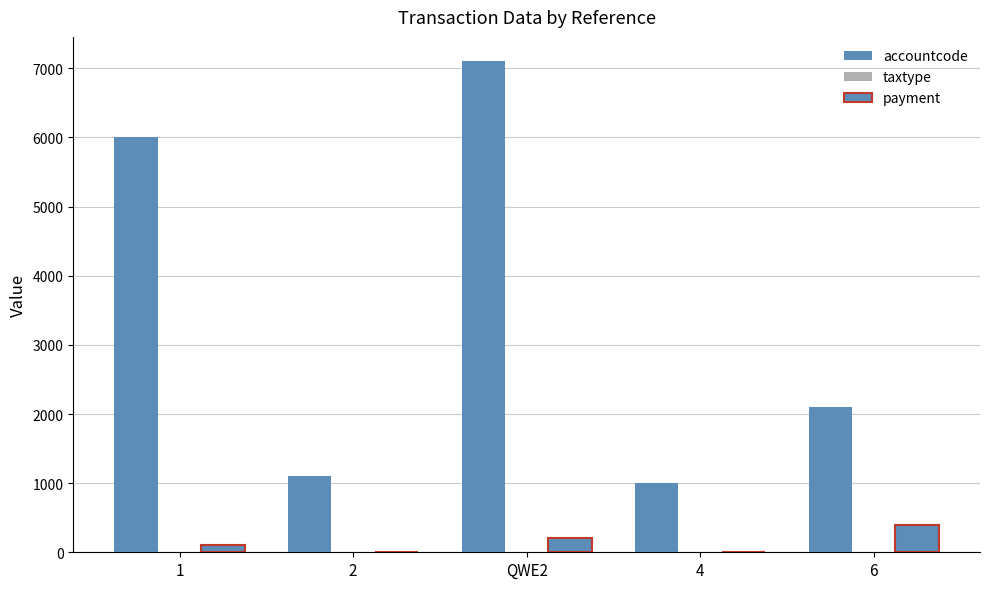

Are the bars grouped side by side (vs. stacked)?

Yes